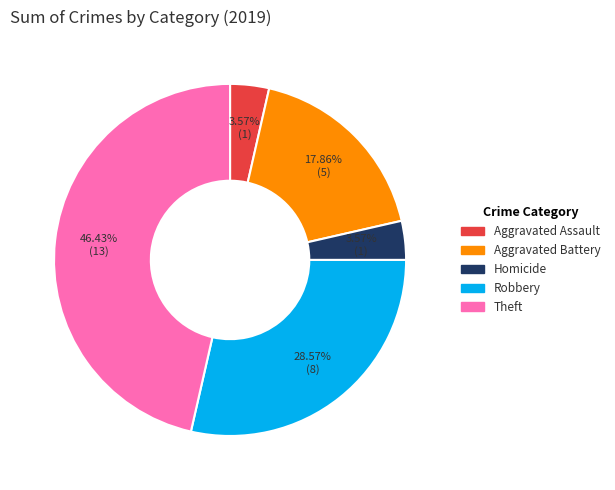

How many segments does this pie chart have?

5